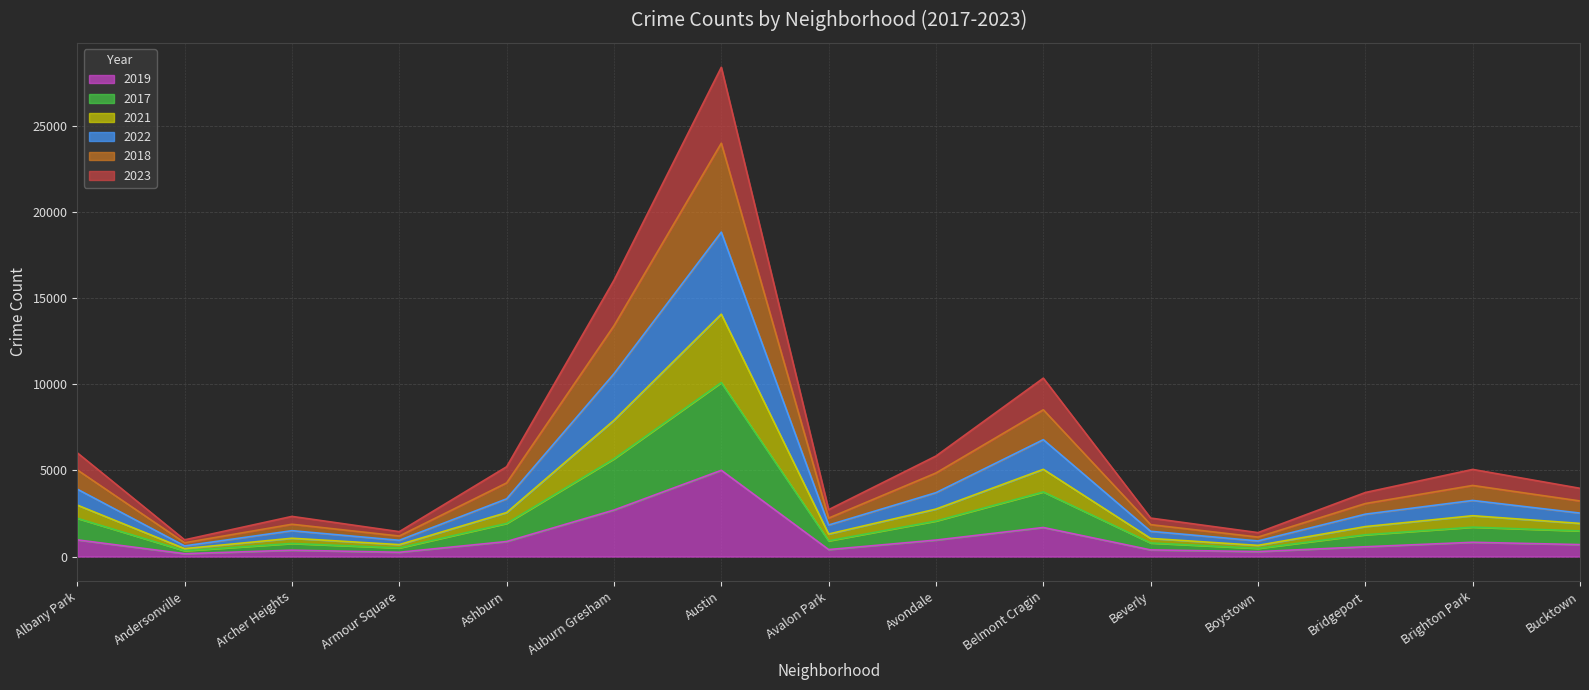

What is the label of the 12th point from the left?

Boystown